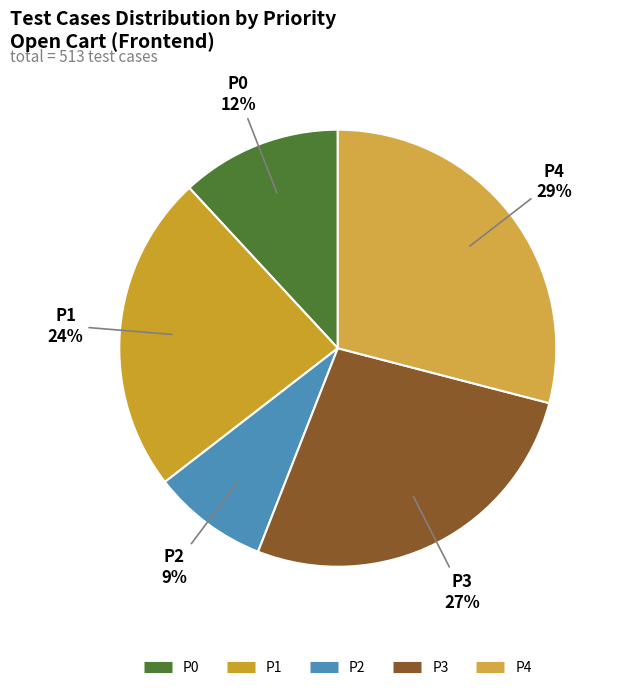

Does any single category account for the majority?

No